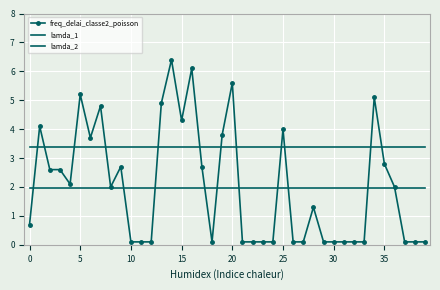

What is the sum of all lamda_2 values?

78.0